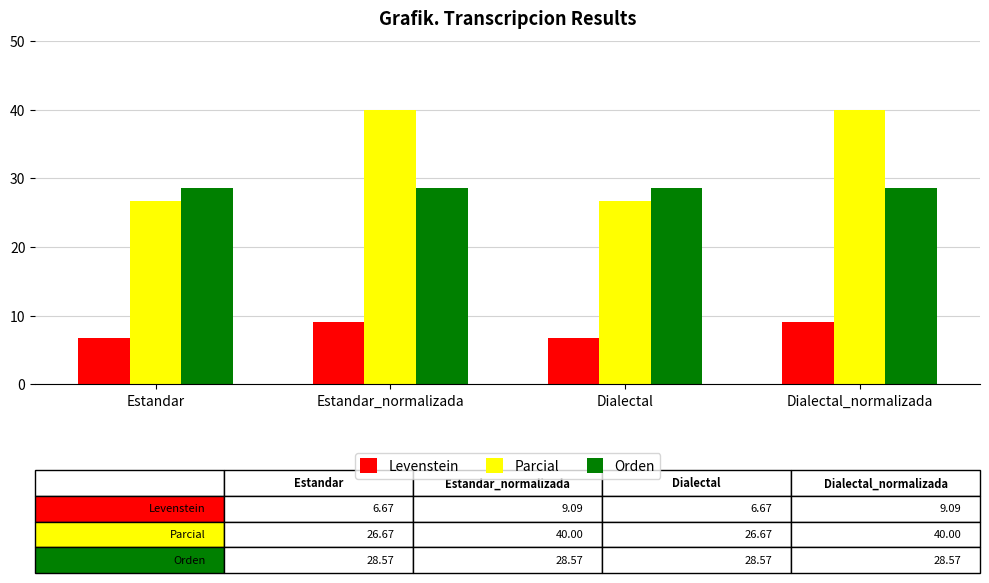

What is the difference between the highest and lowest values at Estandar_normalizada?

30.9